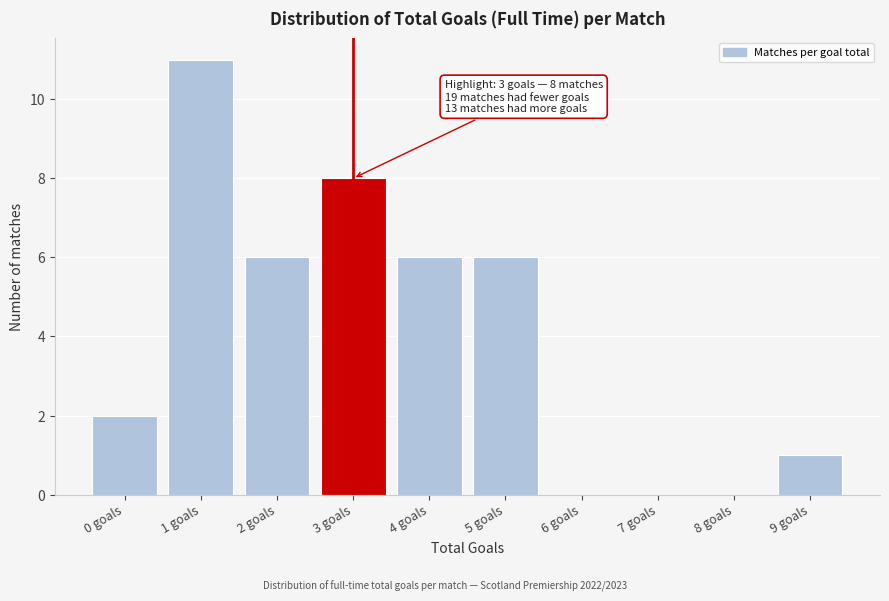

Which category has the highest value across all series?

1 goals